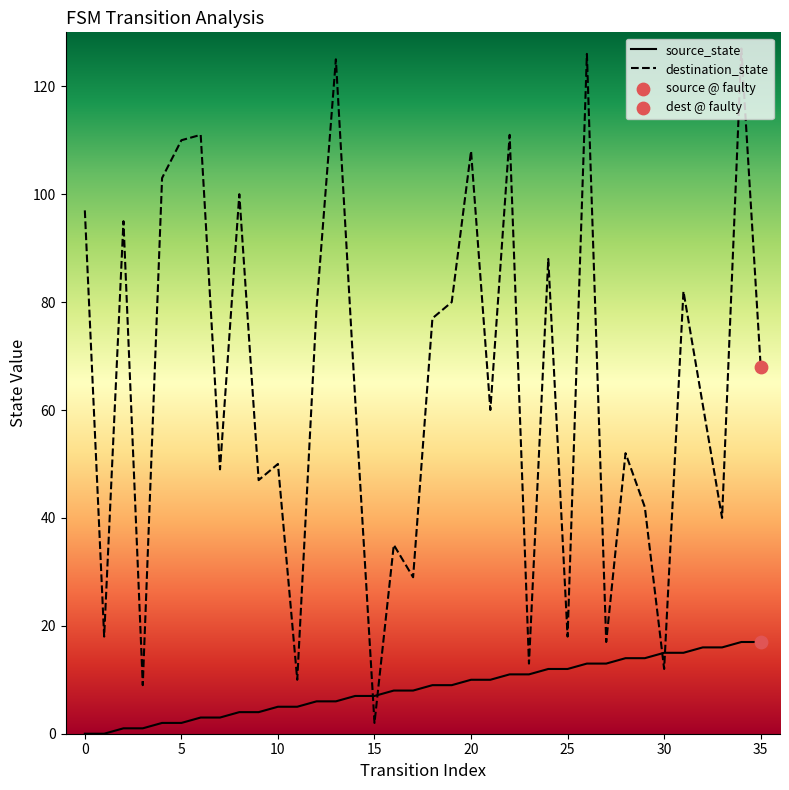

At which category is the sum across all series the highest?

34